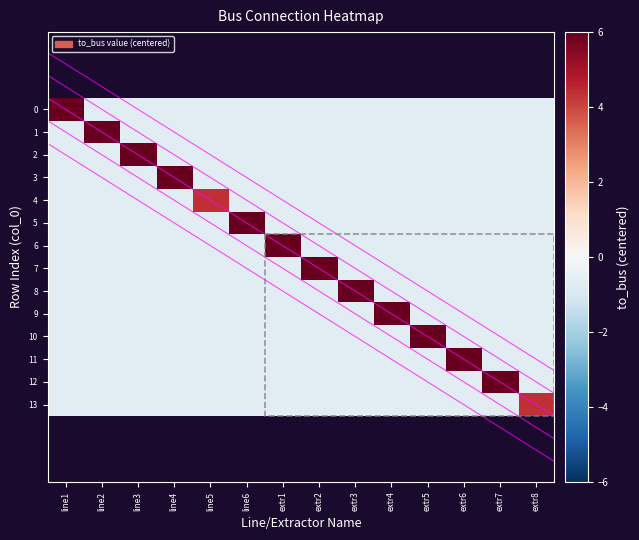

True or false: 4 has a value of -0.6 at line3.

True